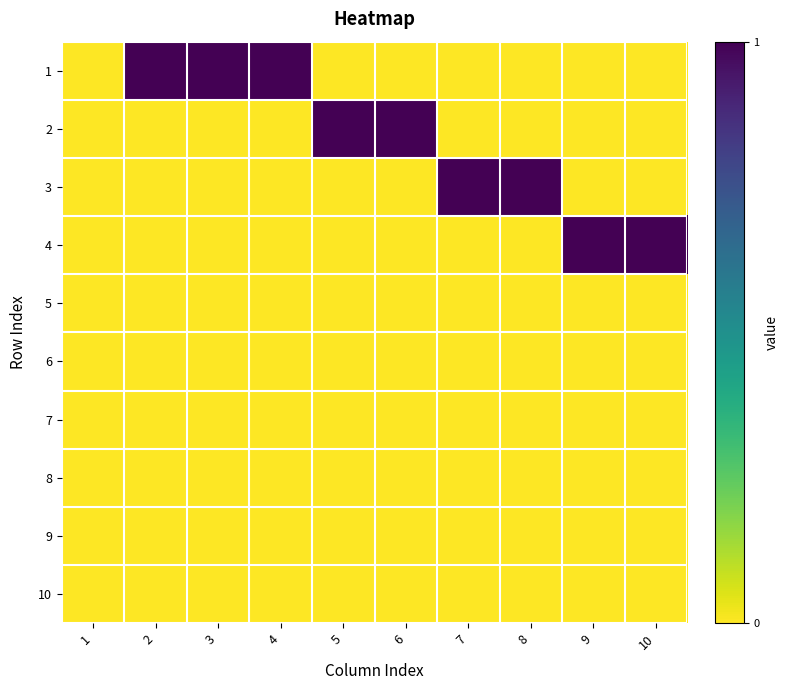

Reading left to right, extract all data points from this chart.

1: 1=0	2=1	3=1	4=1	5=0	6=0	7=0	8=0	9=0	10=0
2: 1=0	2=0	3=0	4=0	5=1	6=1	7=0	8=0	9=0	10=0
3: 1=0	2=0	3=0	4=0	5=0	6=0	7=1	8=1	9=0	10=0
4: 1=0	2=0	3=0	4=0	5=0	6=0	7=0	8=0	9=1	10=1
5: 1=0	2=0	3=0	4=0	5=0	6=0	7=0	8=0	9=0	10=0
6: 1=0	2=0	3=0	4=0	5=0	6=0	7=0	8=0	9=0	10=0
7: 1=0	2=0	3=0	4=0	5=0	6=0	7=0	8=0	9=0	10=0
8: 1=0	2=0	3=0	4=0	5=0	6=0	7=0	8=0	9=0	10=0
9: 1=0	2=0	3=0	4=0	5=0	6=0	7=0	8=0	9=0	10=0
10: 1=0	2=0	3=0	4=0	5=0	6=0	7=0	8=0	9=0	10=0